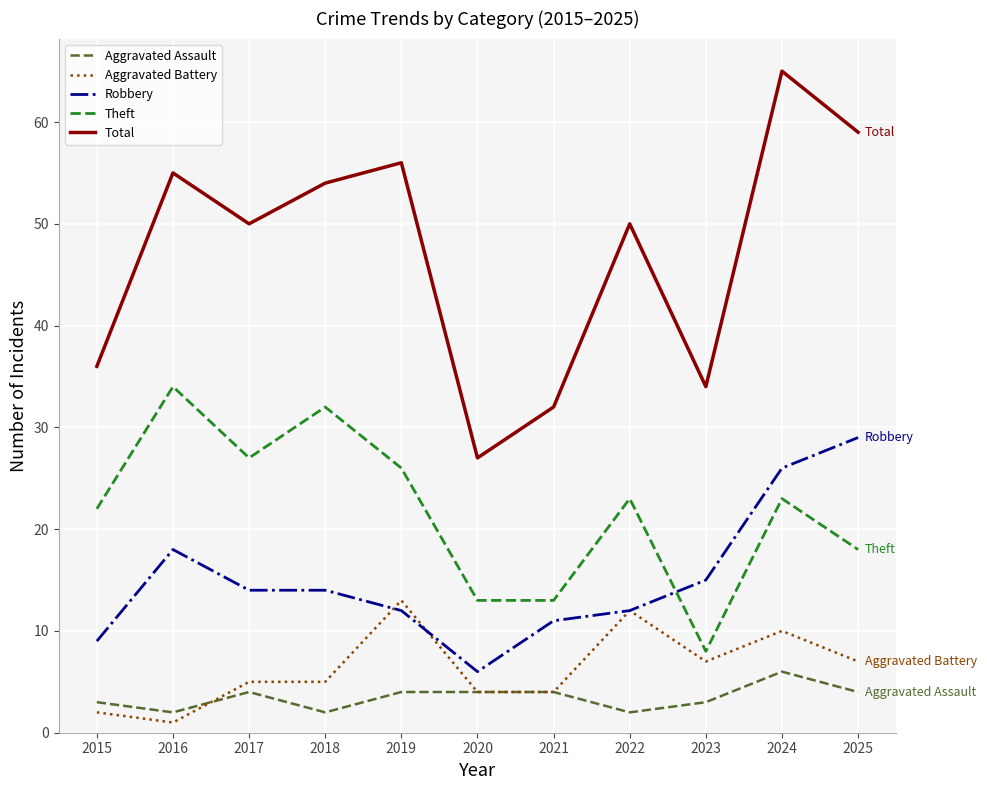

At which category is the sum across all series the highest?

2024